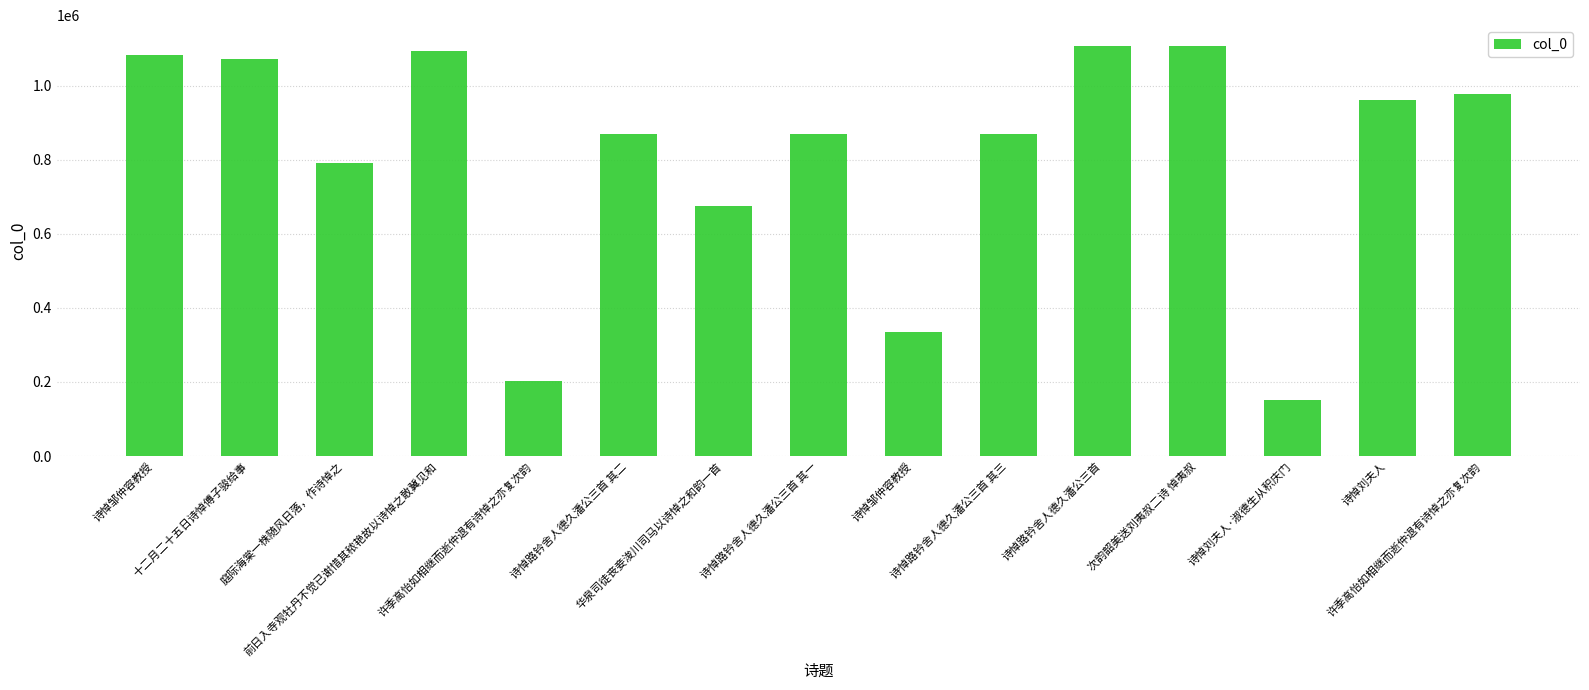

Where does the data first go above 868507?

诗悼邹仲容教授